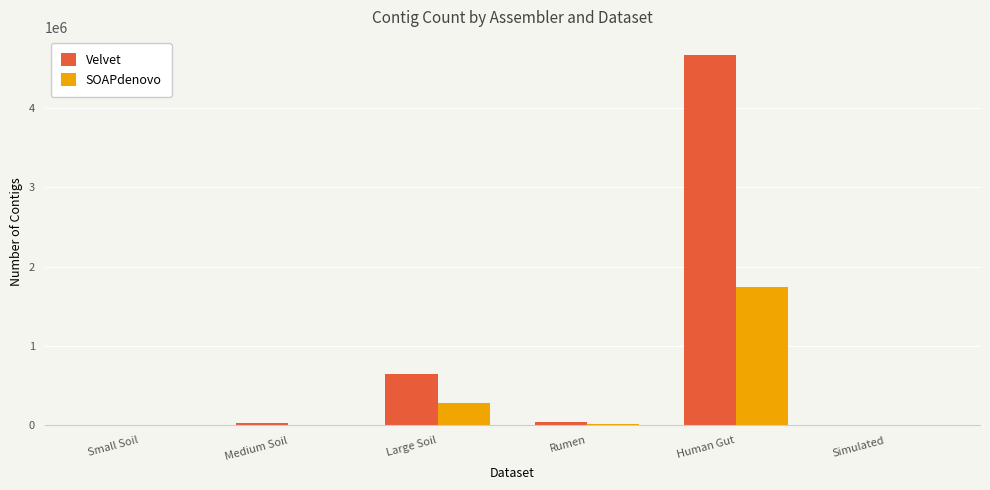

Where is Velvet nearest to the value 2330723?

Large Soil